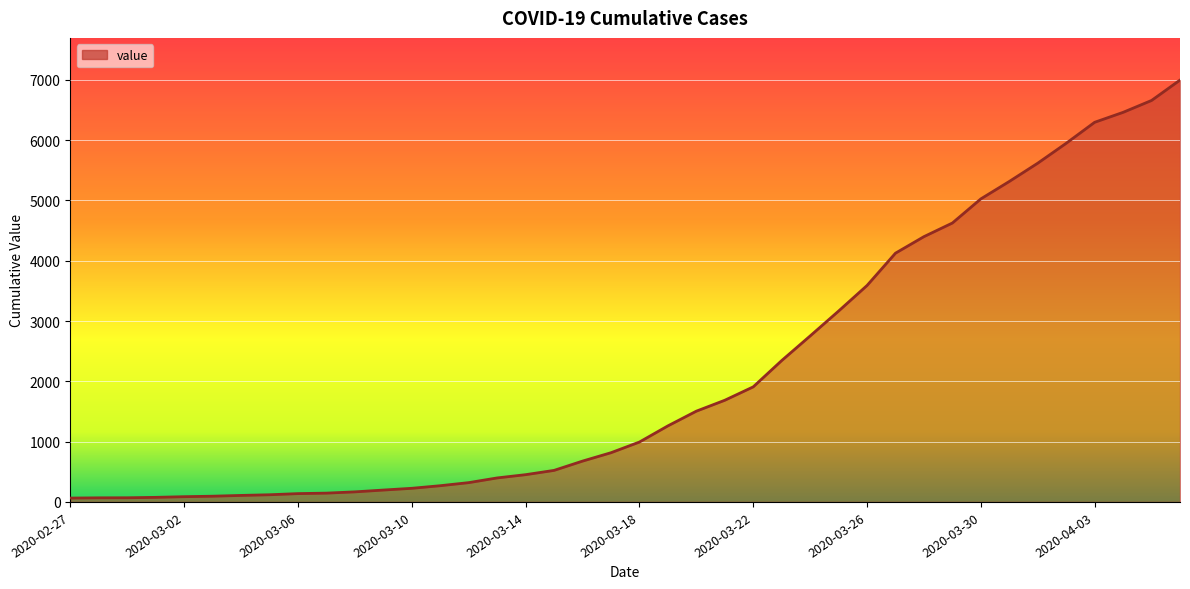

What is the greatest value displayed?

6995